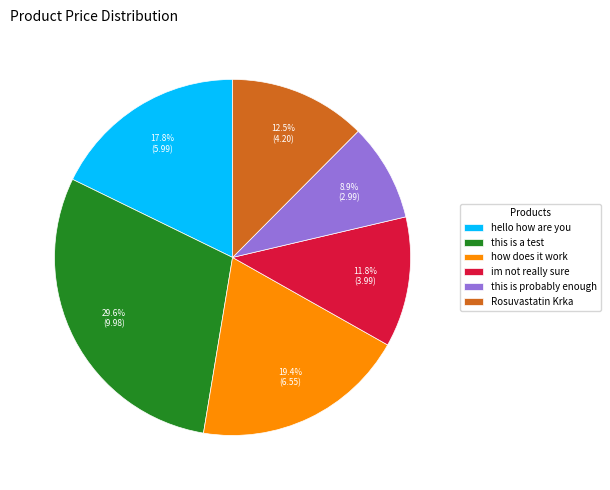

Does hello how are you account for over 50% of the chart?

No